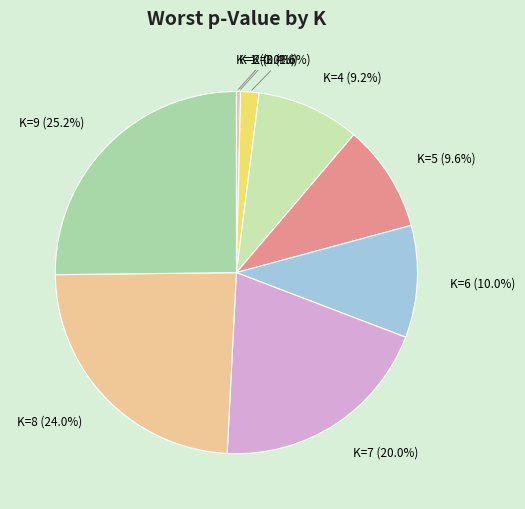

Is it true that K=9 is 25% of the pie?

True